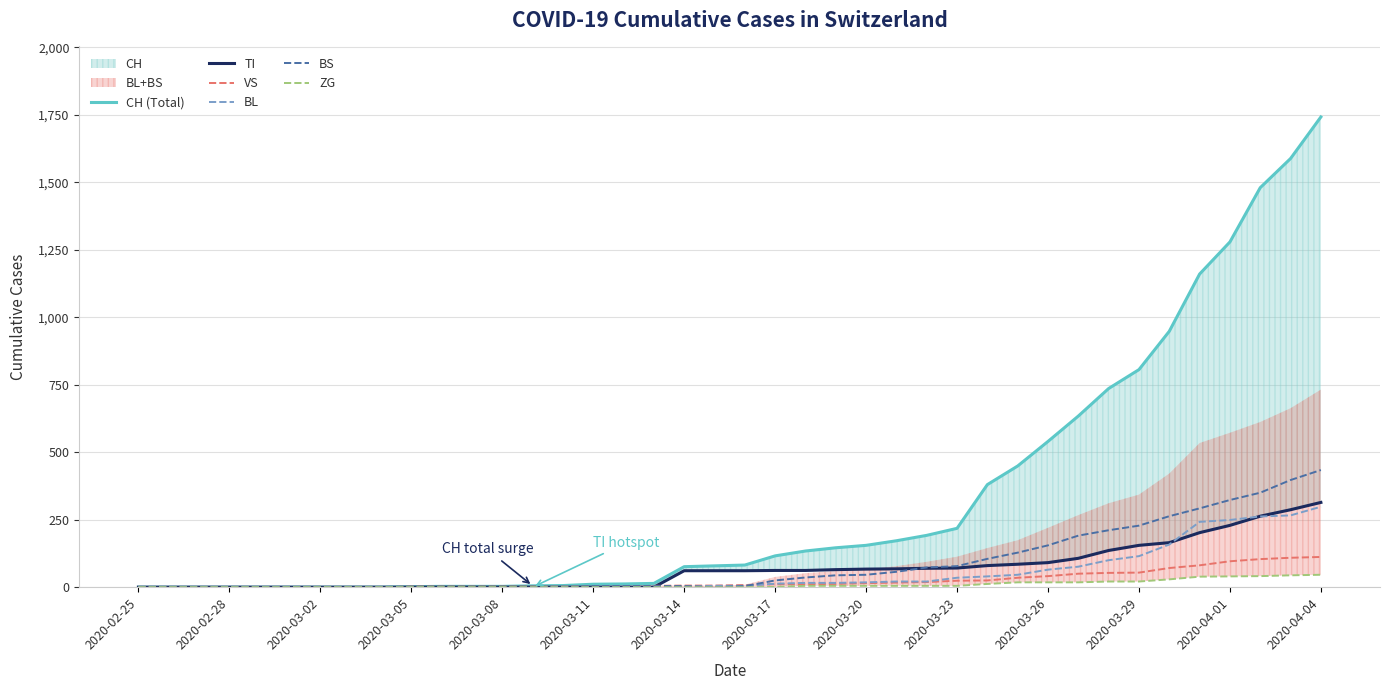

List the series in order of their peak value, highest first.

CH (Total), BS, TI, BL, VS, ZG